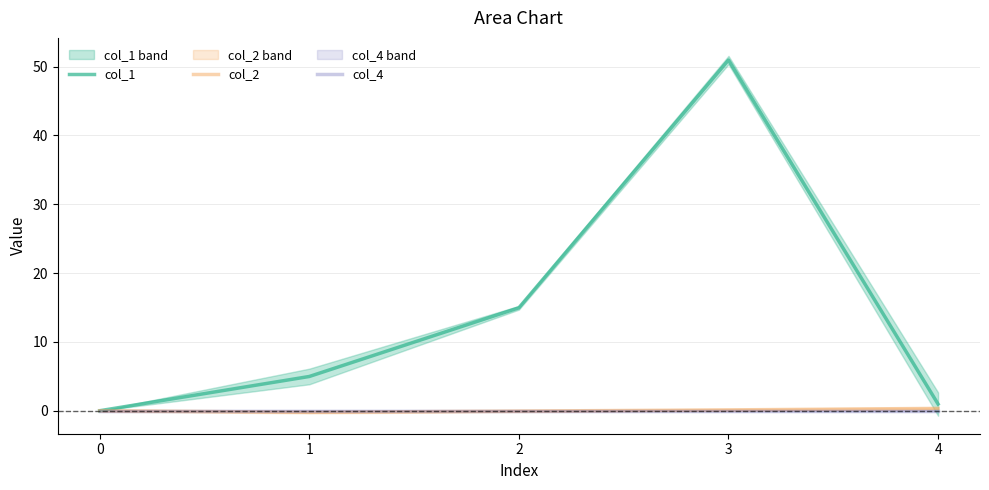

Where is the first local minimum for col_2?

1